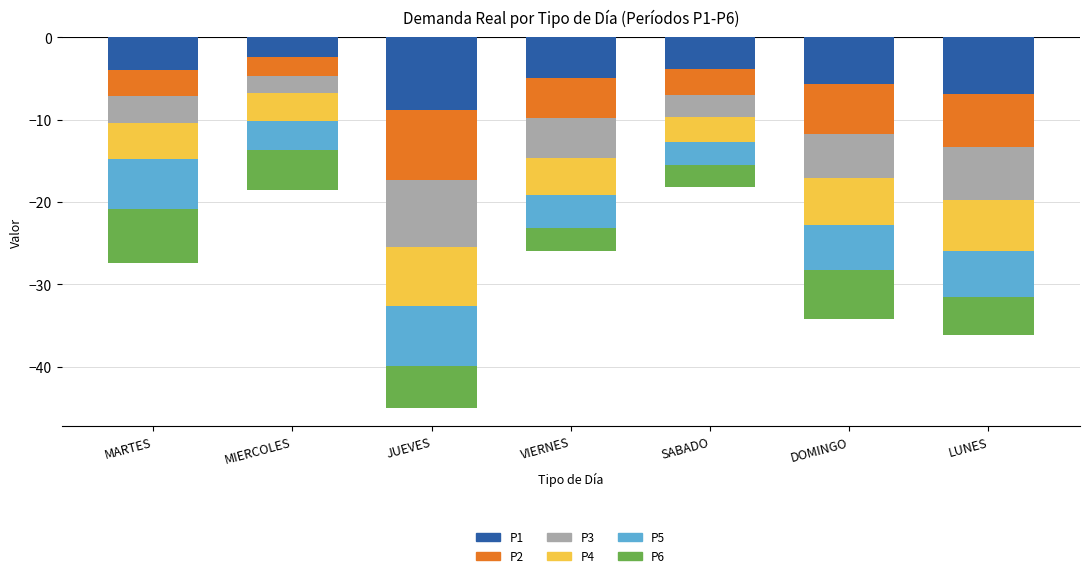

Between LUNES and JUEVES, which is larger?

LUNES